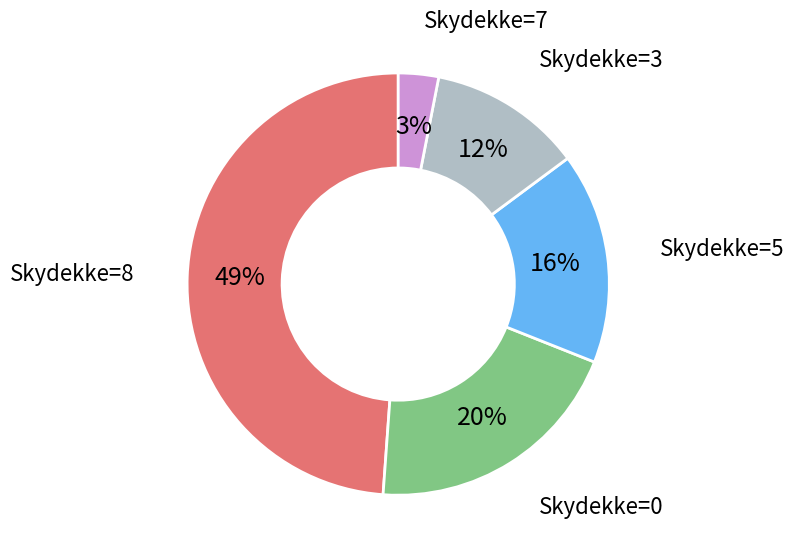

Is there any slice that represents more than half of the pie?

No